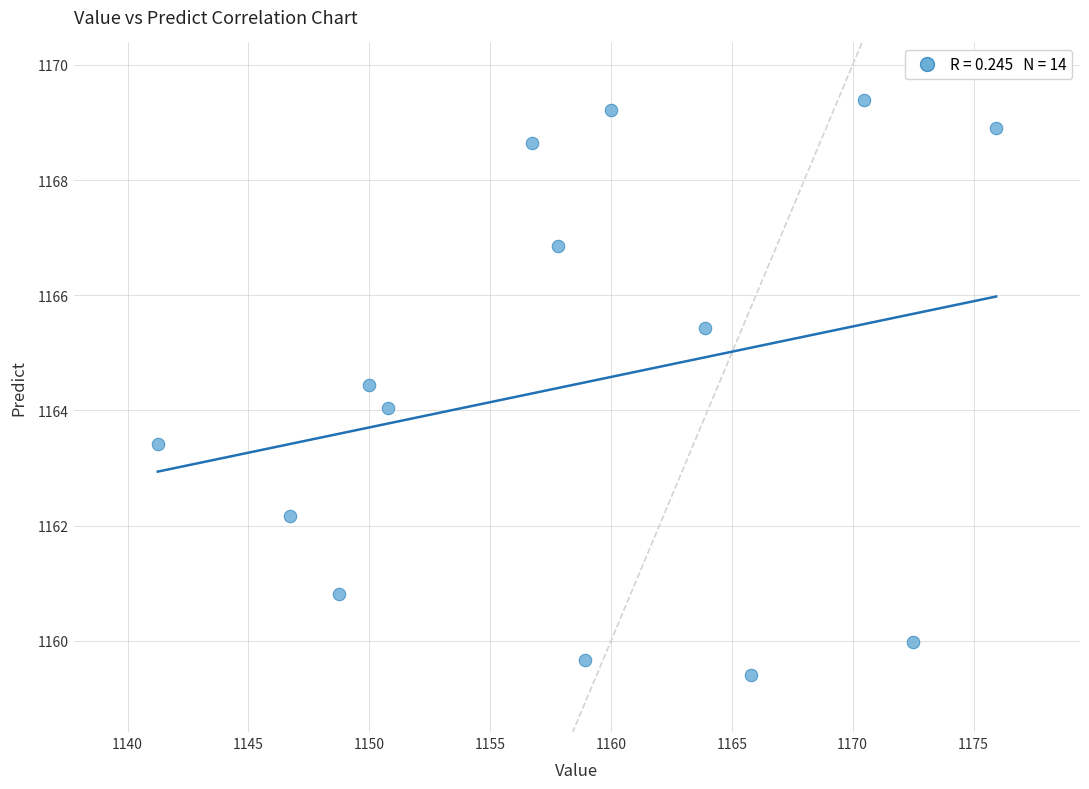

What is the range of Y values (max minus min)?

10.0